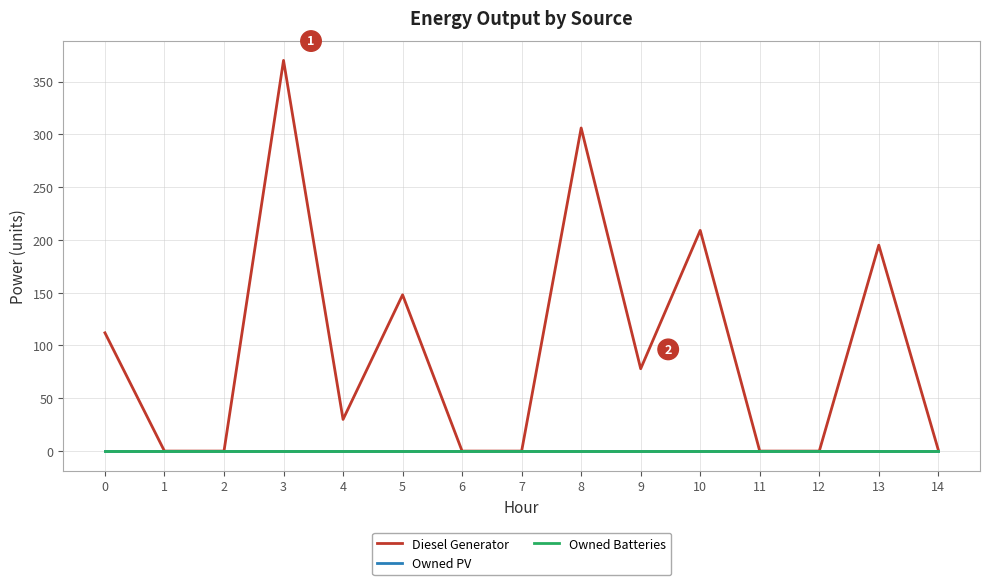

Is this an area chart (filled region under the line)?

No